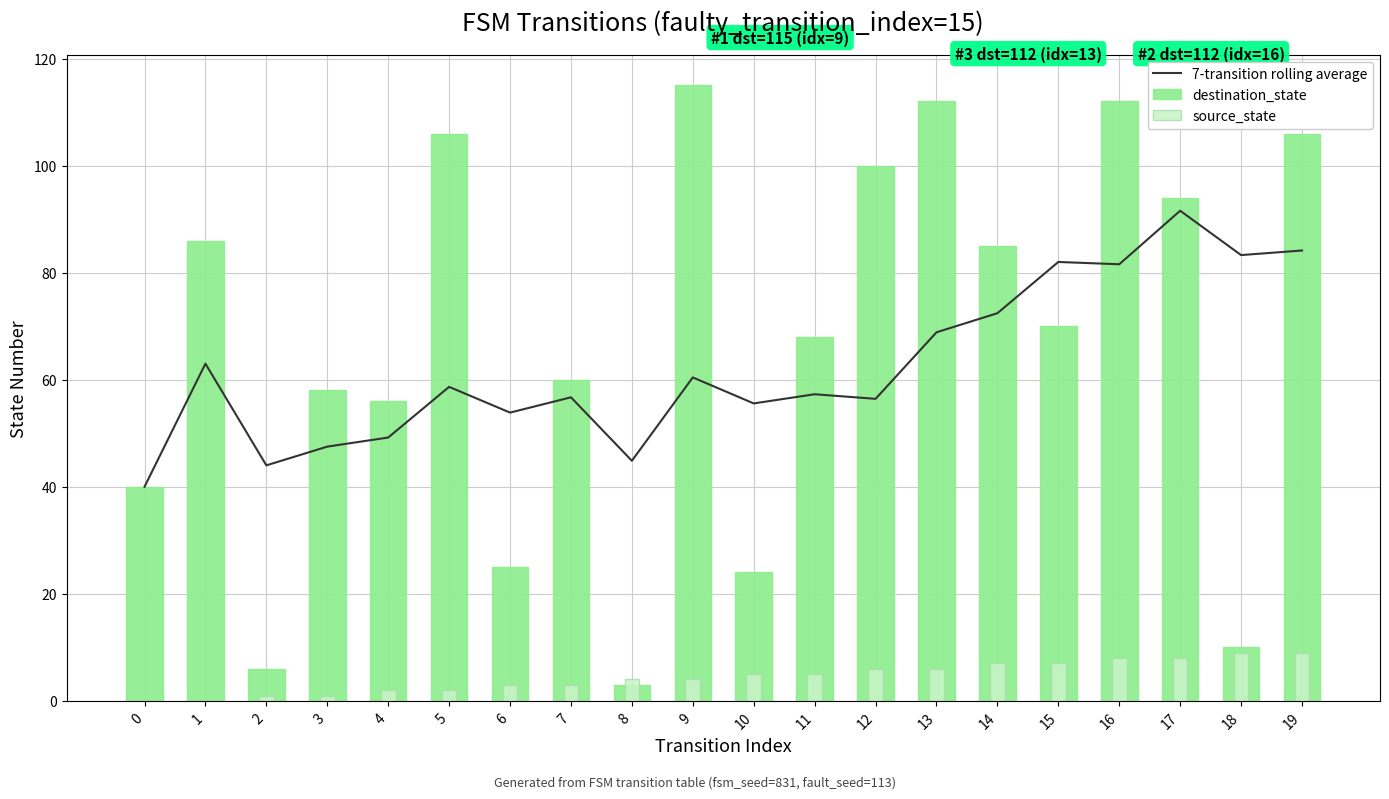

Reading left to right, list all the values displayed in this chart.

7-transition rolling average: 40.0	63.0	44.0	47.5	49.2	58.7	53.9	56.7	44.9	60.4	55.6	57.3	56.4	68.9	72.4	82.0	81.6	91.6	83.3	84.1
destination_state: 40.0	86.0	6.0	58.0	56.0	106.0	25.0	60.0	3.0	115.0	24.0	68.0	100.0	112.0	85.0	70.0	112.0	94.0	10.0	106.0
source_state: 0.0	0.0	1.0	1.0	2.0	2.0	3.0	3.0	4.0	4.0	5.0	5.0	6.0	6.0	7.0	7.0	8.0	8.0	9.0	9.0